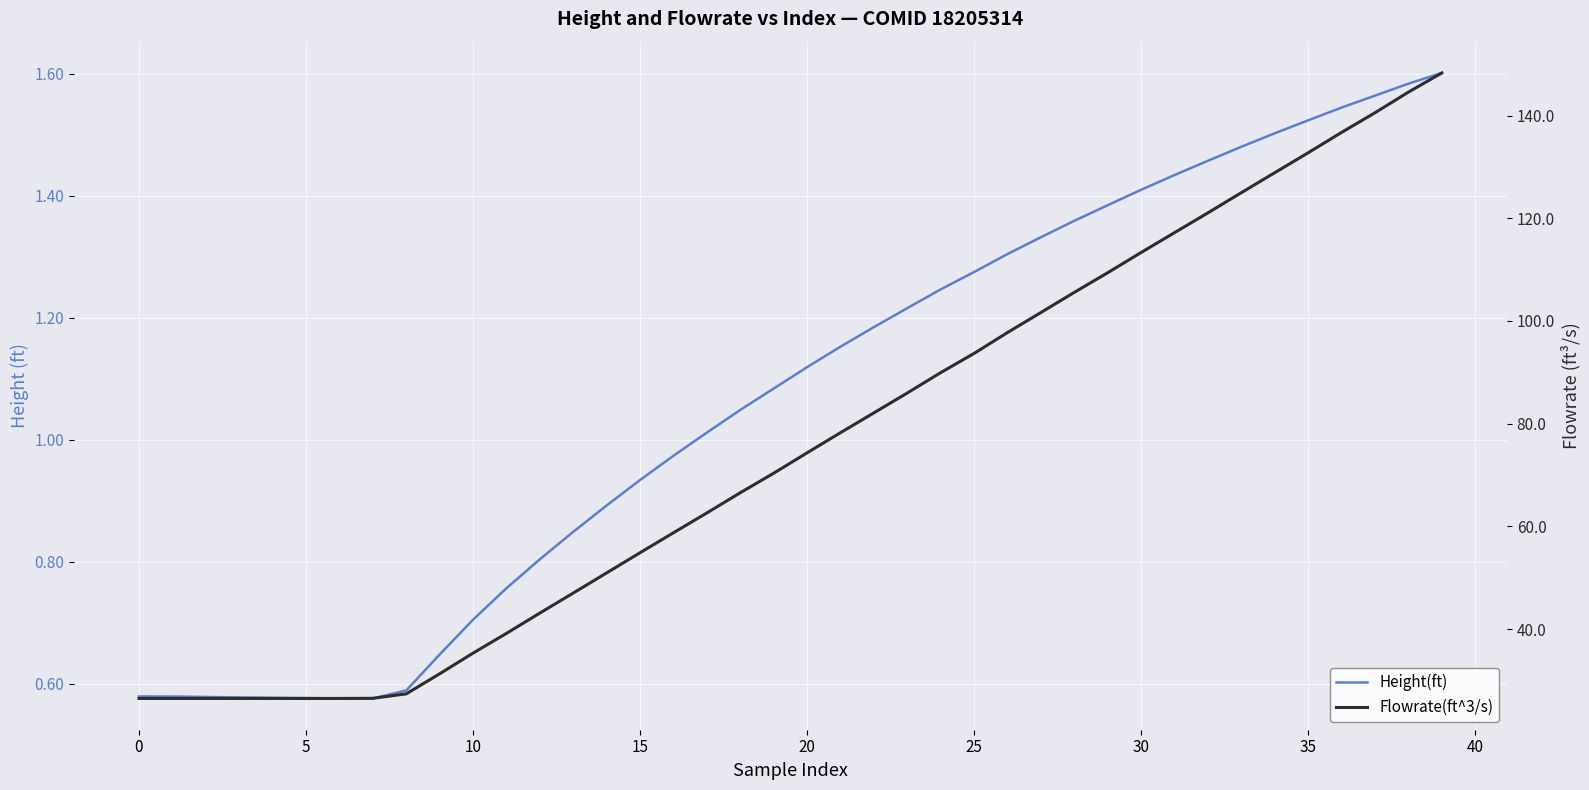

At how many categories does at least one series exceed 70?

21